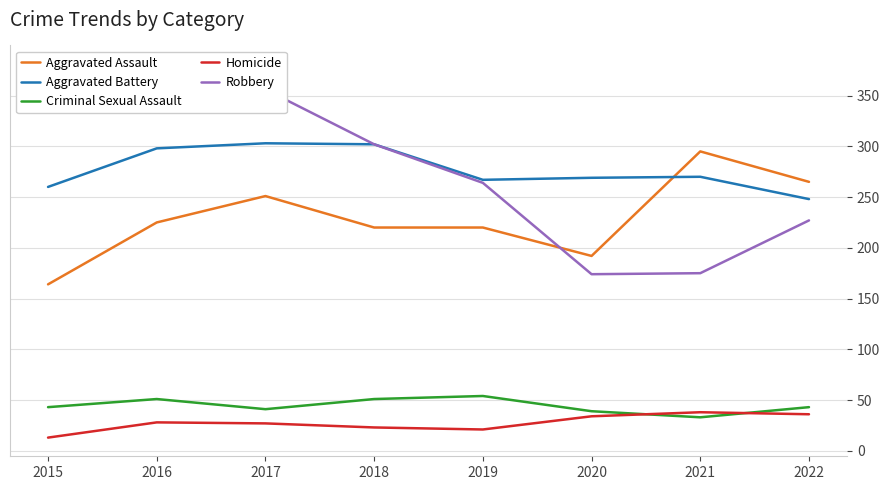

What is the total value across all series at 2017?

978